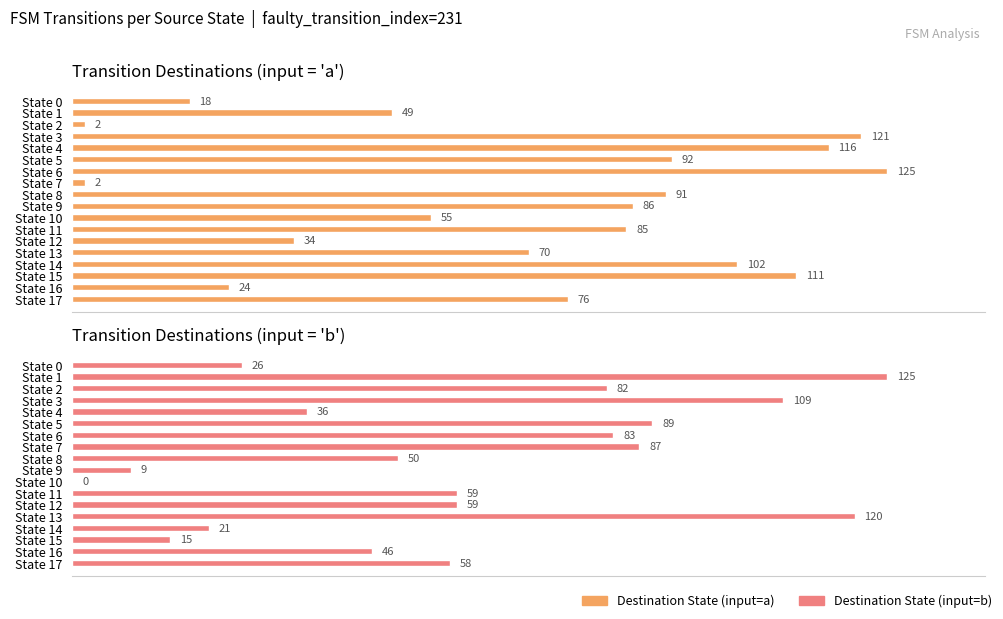

At which category is the sum across all series the highest?

State 3